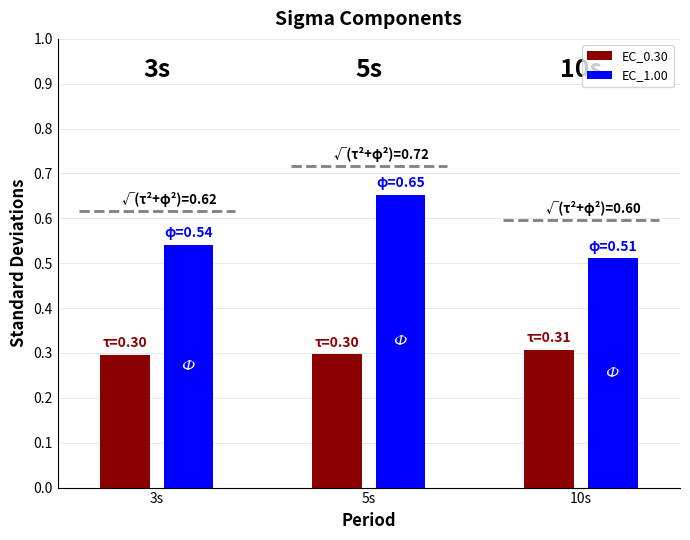

What position from the right is 3s?

3